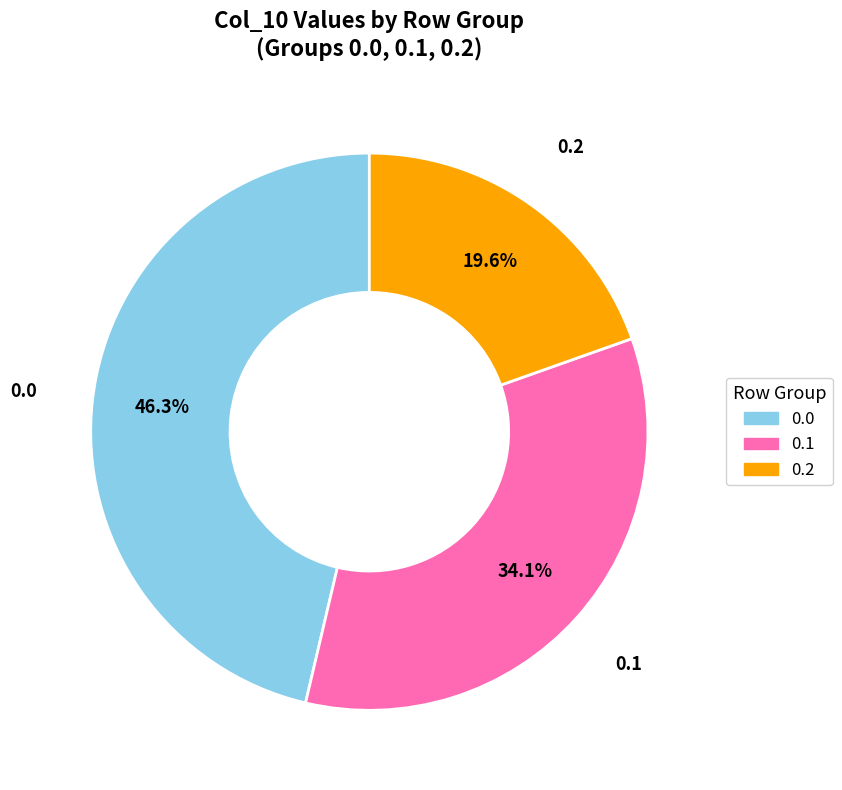

What portion of the pie excludes 0.1?

65.9%